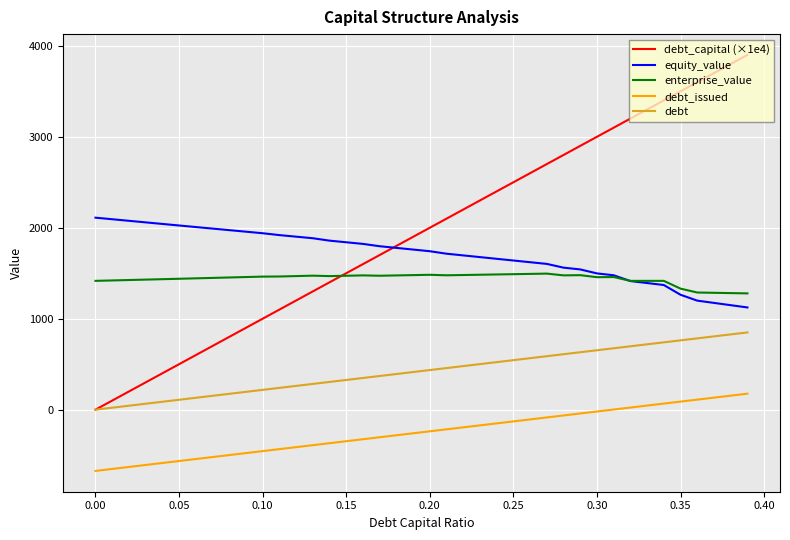

Which series has the largest total across all categories?

debt_capital (×1e4)